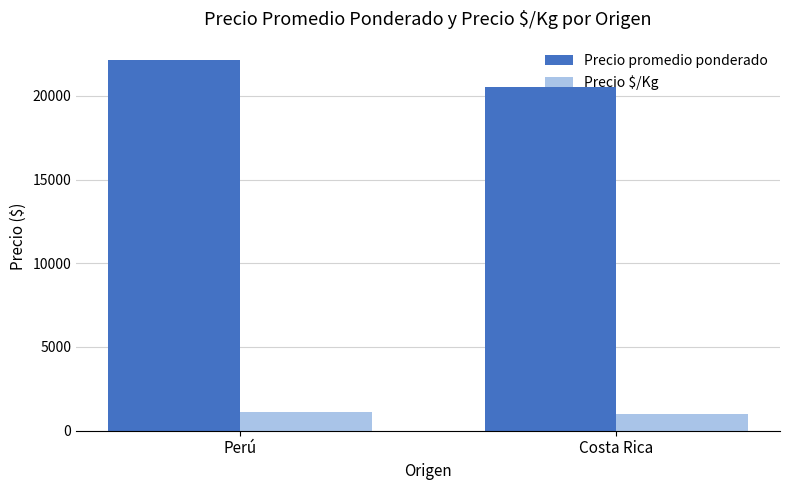

Count the number of data series in this chart.

2